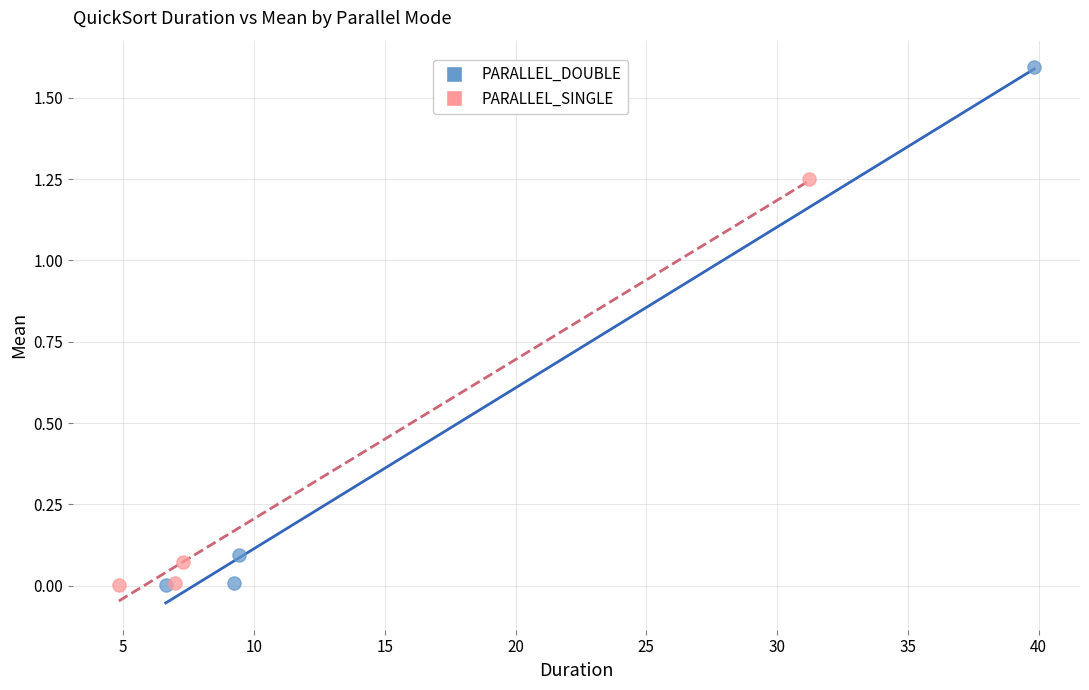

Which series reaches the maximum Y coordinate?

PARALLEL_DOUBLE